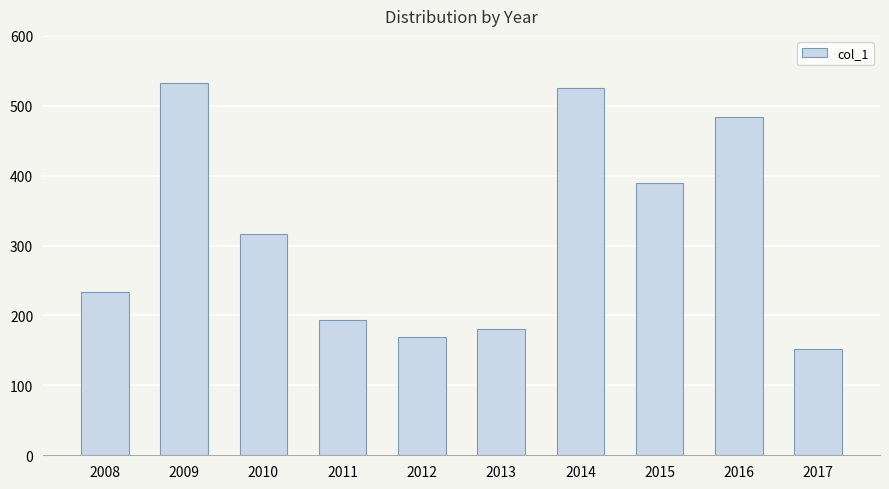

At which category does the chart reach its minimum across all series?

2017